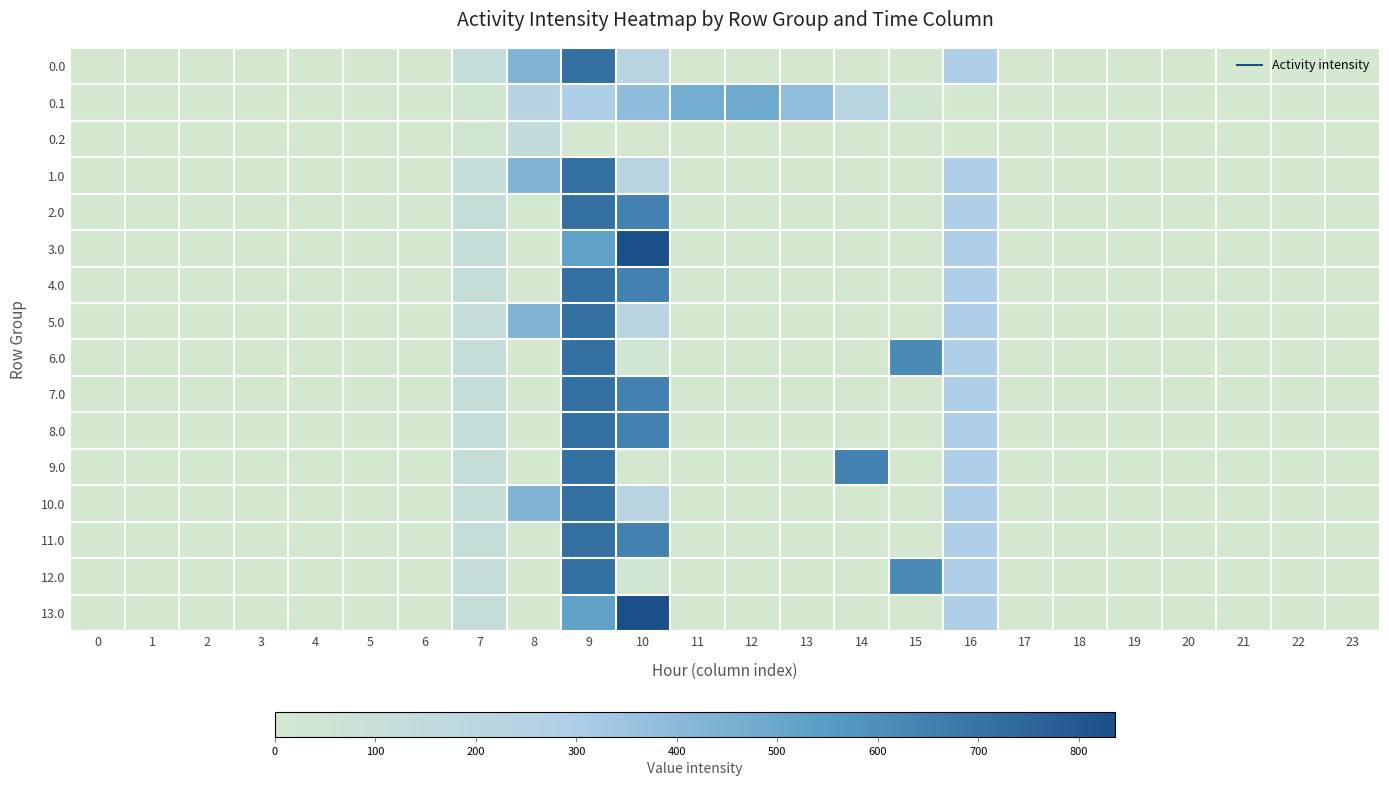

At which category does the chart reach its peak across all series?

10